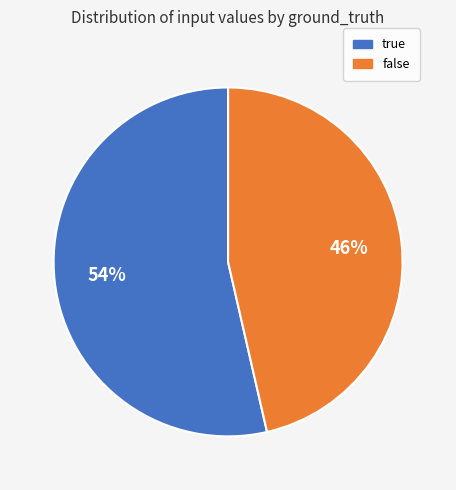

How many slices are in this pie chart?

2